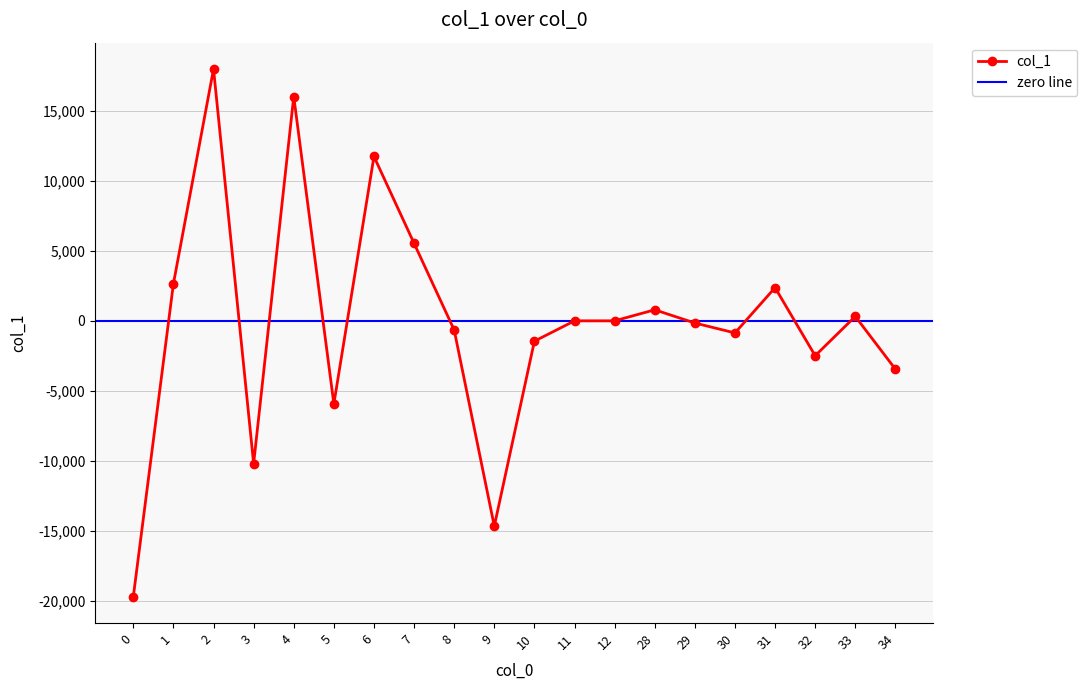

What is the value of the 7th point from the left?

11744.9